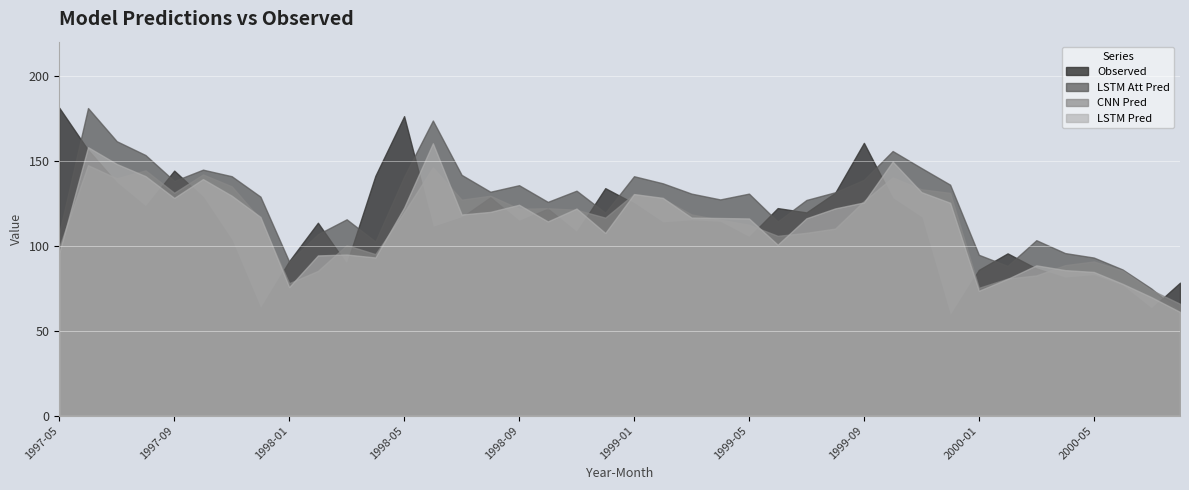

What is the difference between the maximum and second lowest values in the LSTM Pred series?

90.5